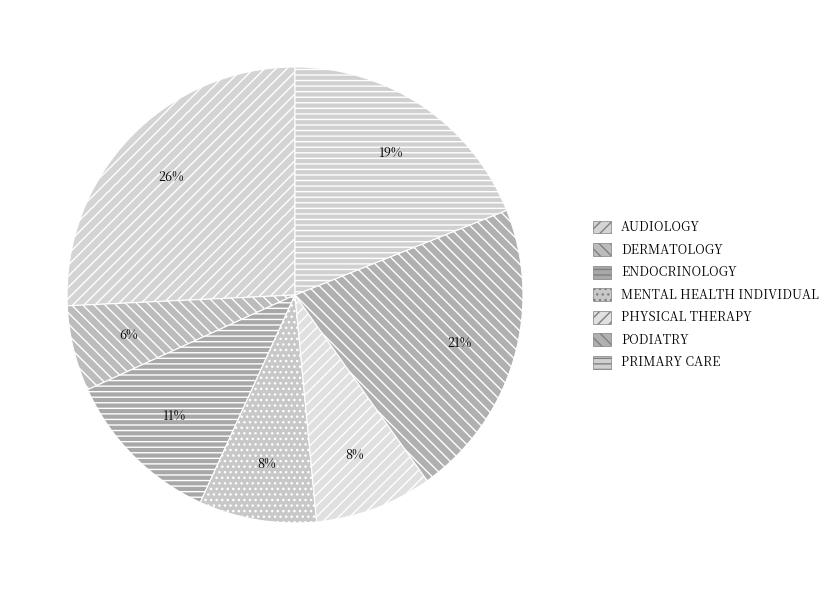

Does any single category account for the majority?

No